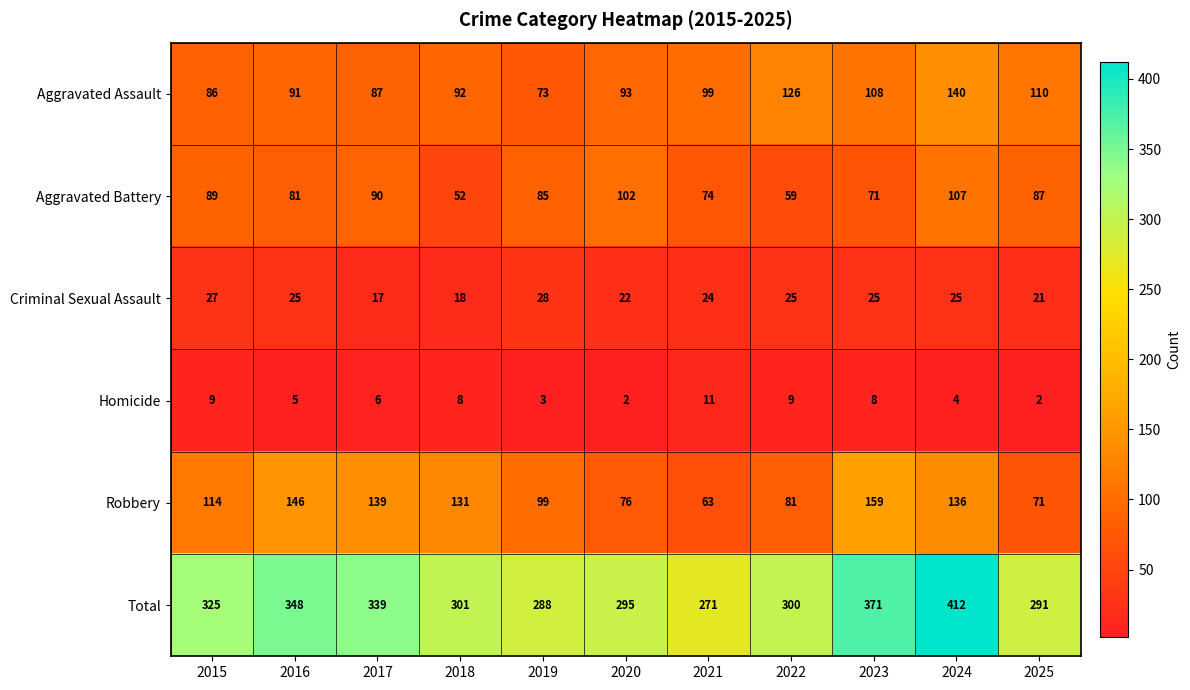

Count the number of categories in the chart.

11